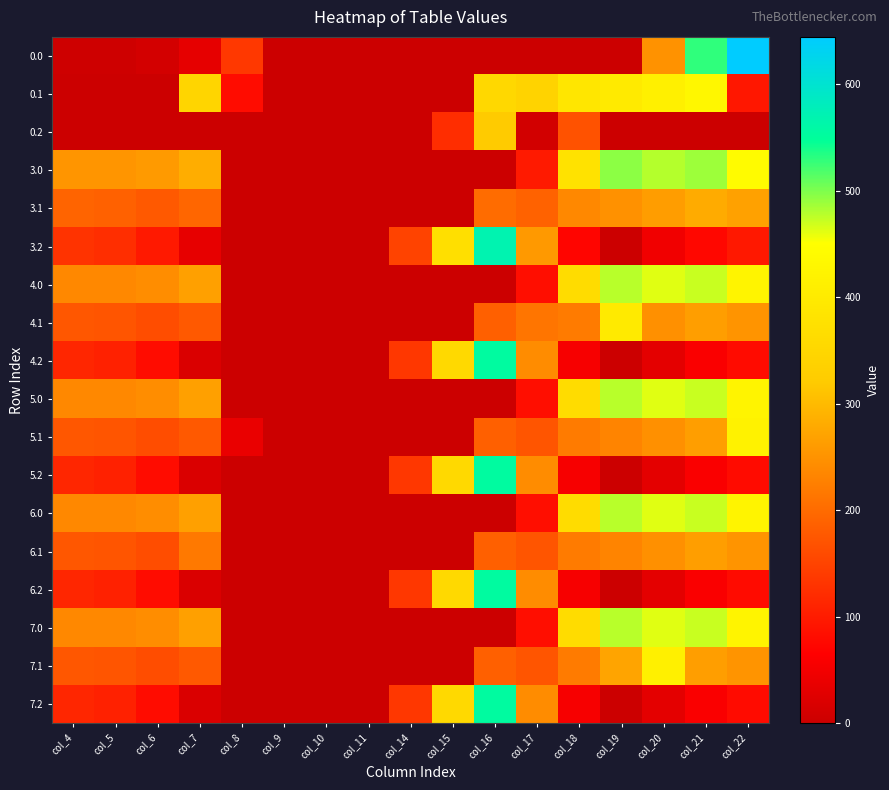

Rank the series at col_19 from lowest to highest value.

0.0, 0.2, 4.2, 5.2, 6.2, 7.2, 3.2, 6.1, 5.1, 3.1, 7.1, 0.1, 4.1, 6.0, 7.0, 5.0, 4.0, 3.0